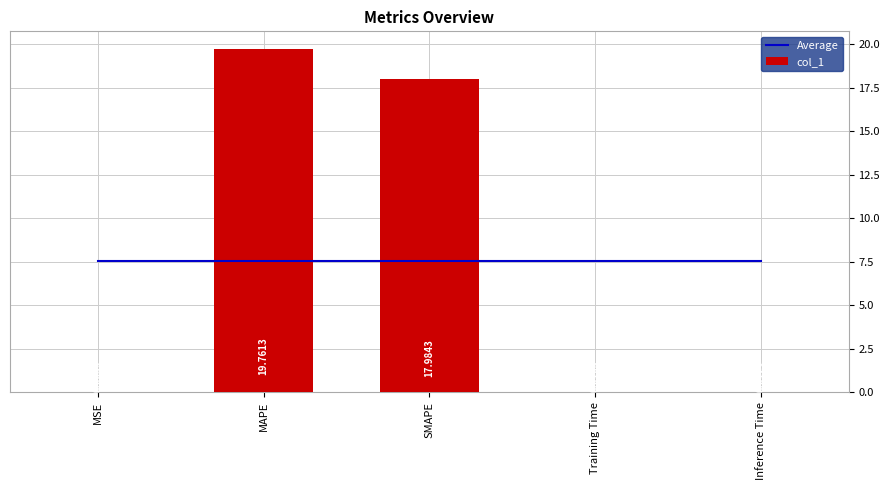

Which series changed the most between MSE and SMAPE?

col_1